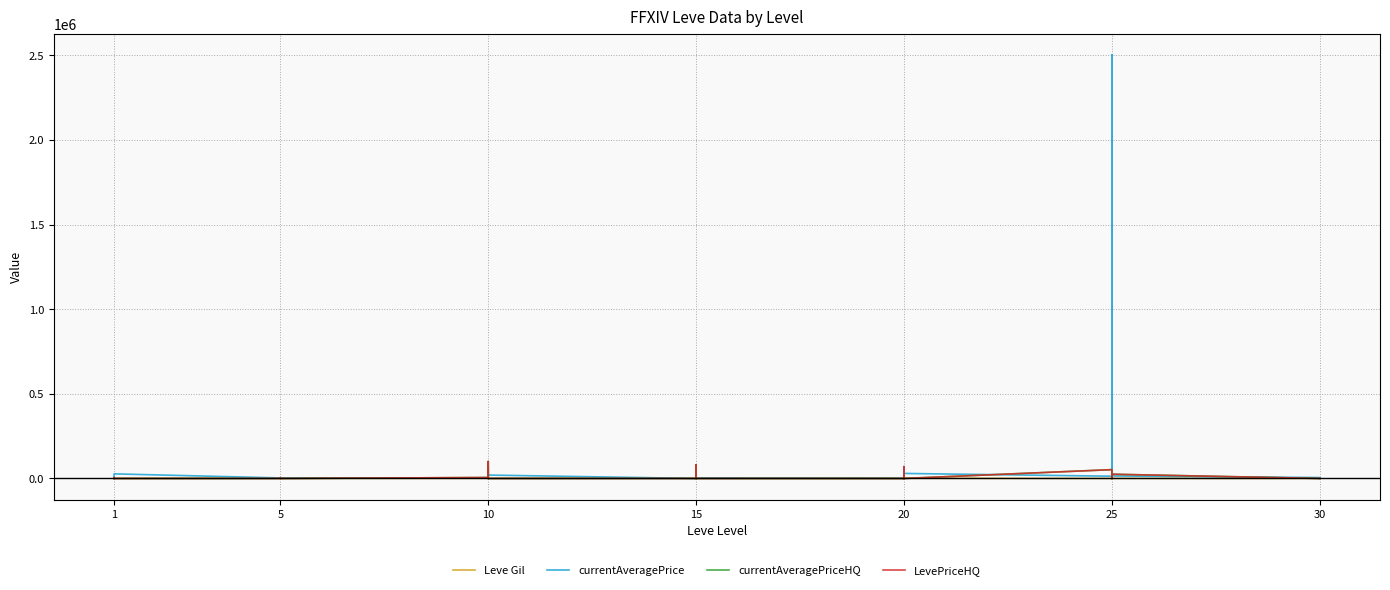

Is it true that LevePriceHQ equals 31920.7 at 15?

False